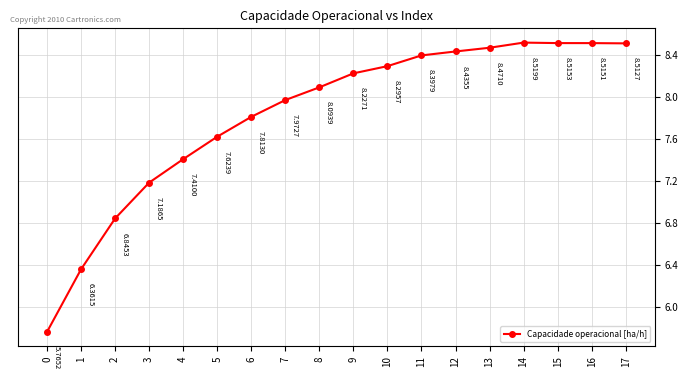

What is the sum of the values at 0 and 1?

12.1